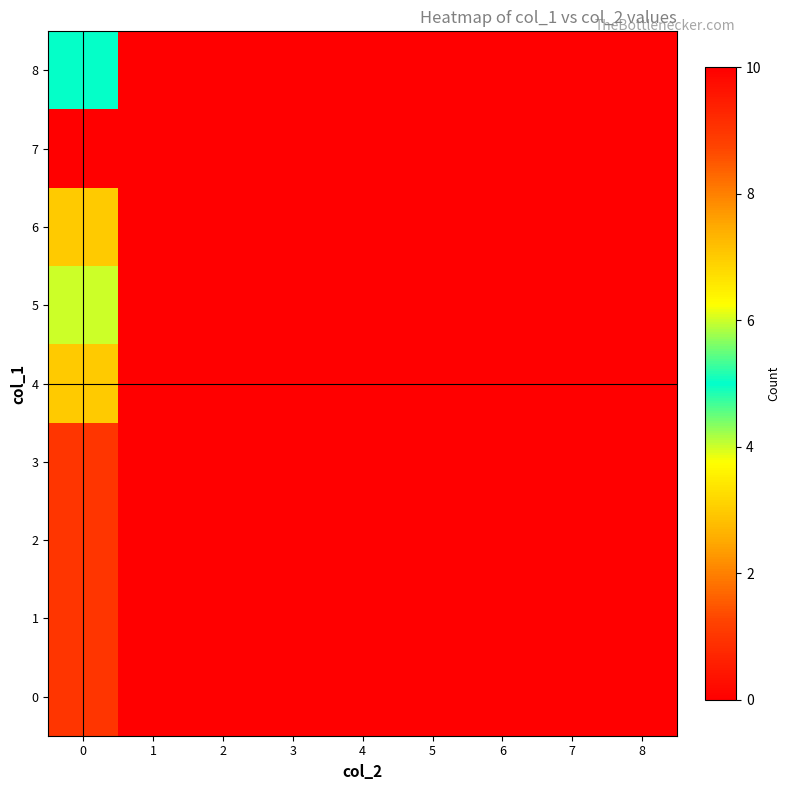

Which series has the largest total across all categories?

7